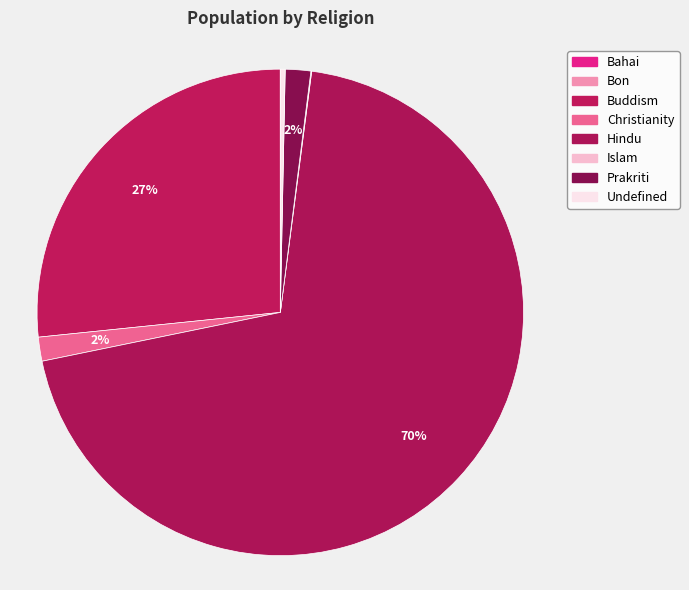

What percentage is the Prakriti slice, to the nearest percent?

2%